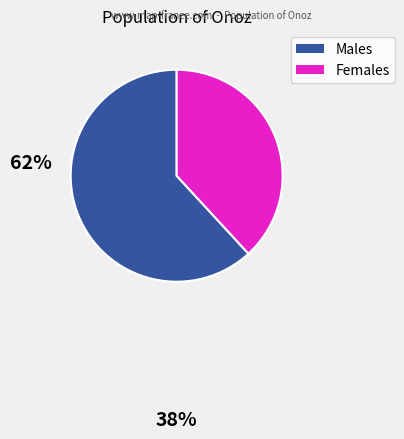

How many segments does this pie chart have?

2